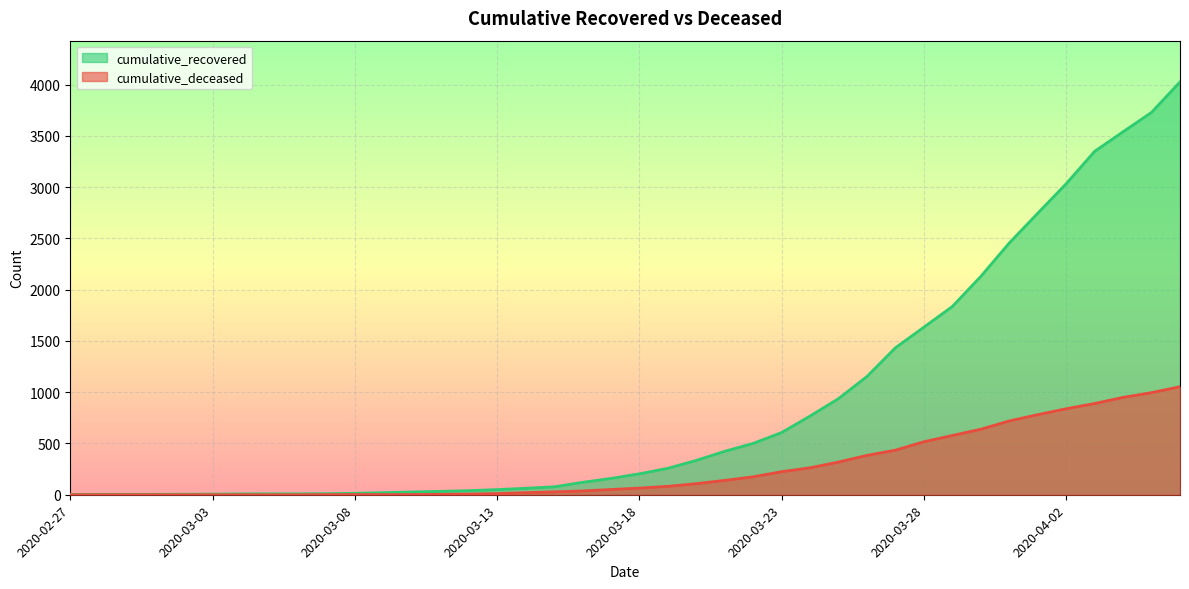

Is the value of cumulative_recovered at 2020-02-28 greater than the value of cumulative_deceased at 2020-04-03?

No